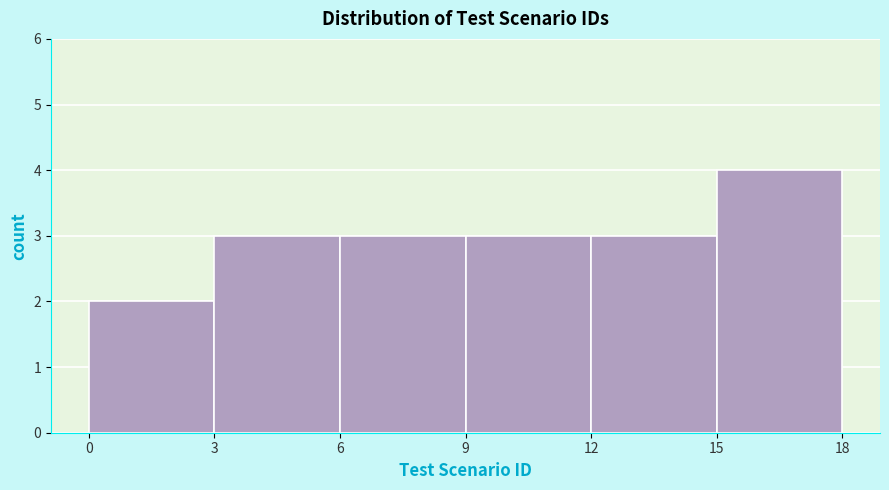

Reading left to right, transcribe this chart: for each bar, give the range it covers on the x-axis and its height. The values are not printed on the chart, so give them approximately, as read against the axis.

0 to 3: 2
3 to 6: 3
6 to 9: 3
9 to 12: 3
12 to 15: 3
15 to 18: 4